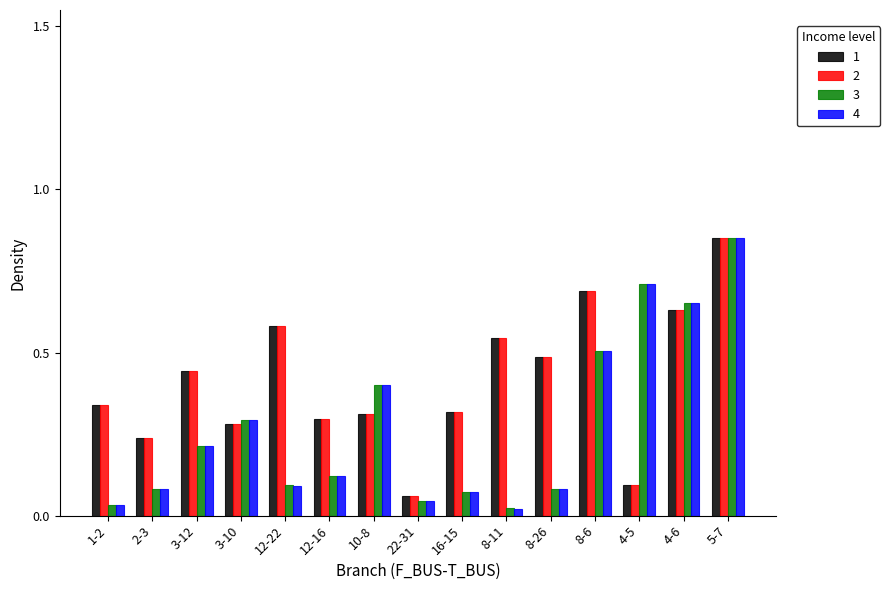

At which category does the chart reach its peak across all series?

5-7